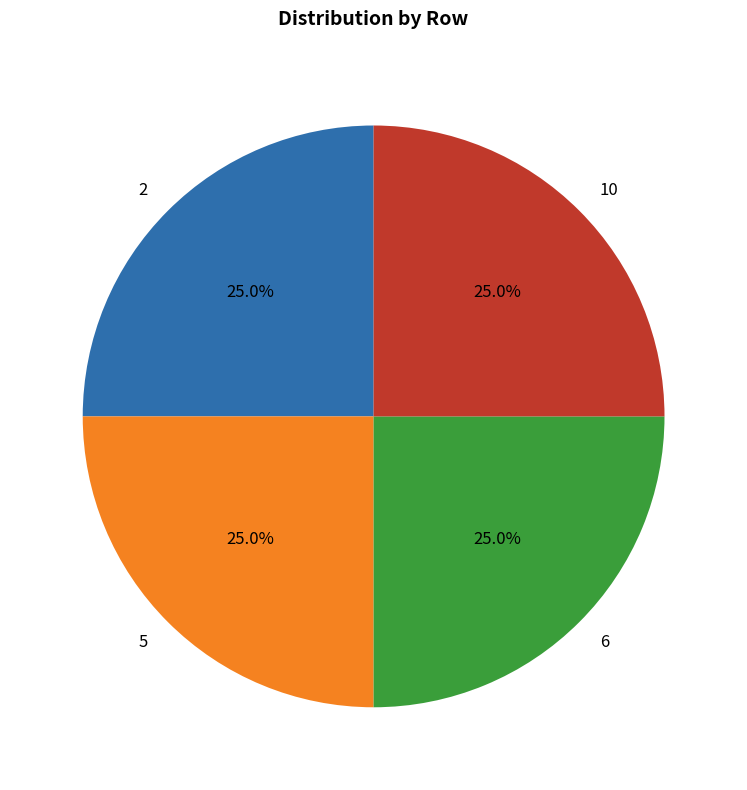

Is there a majority slice in this chart?

No